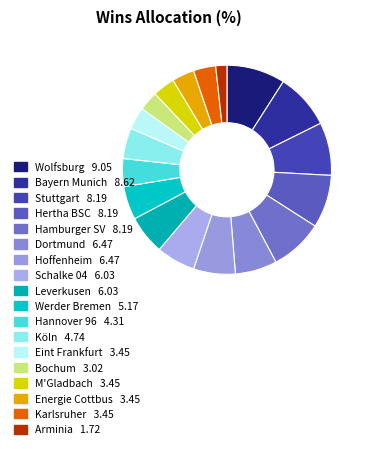

The Bayern Munich slice represents 9% of the pie. True or false?

True